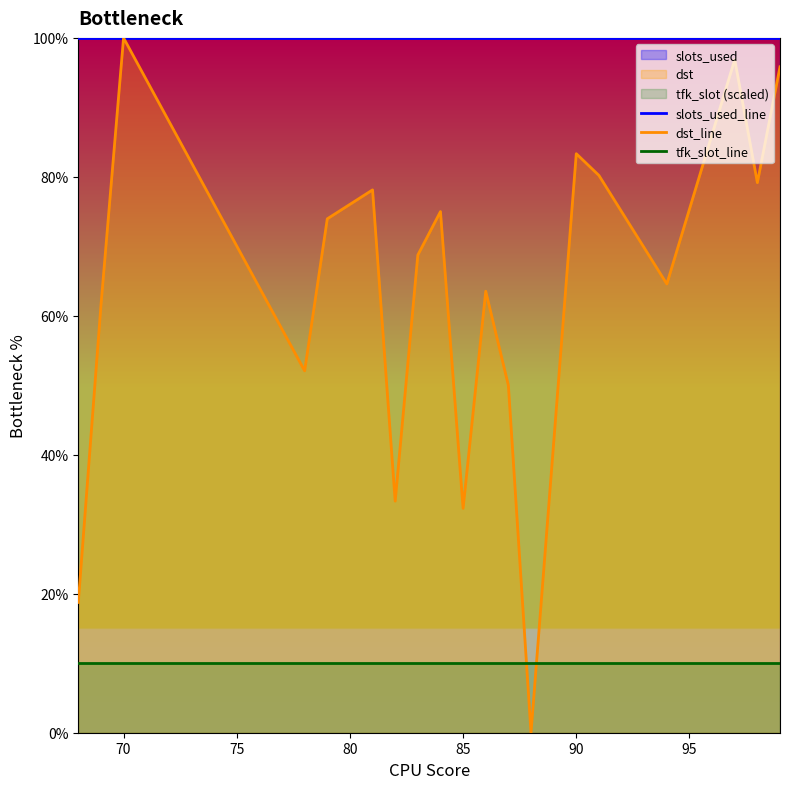

True or false: slots_used_line and dst_line cross at least once.

False